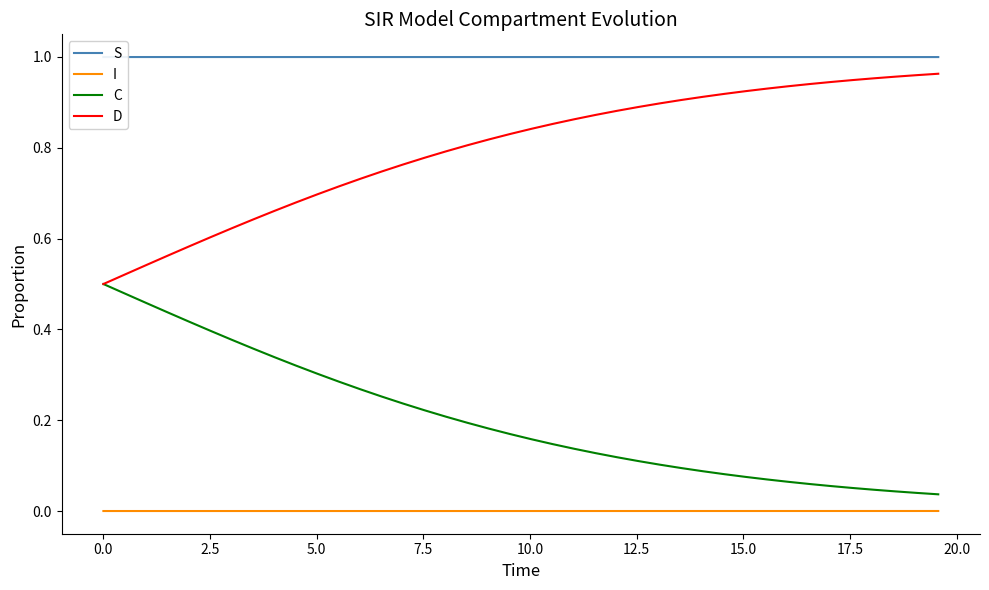

True or false: S and I intersect in this chart.

False